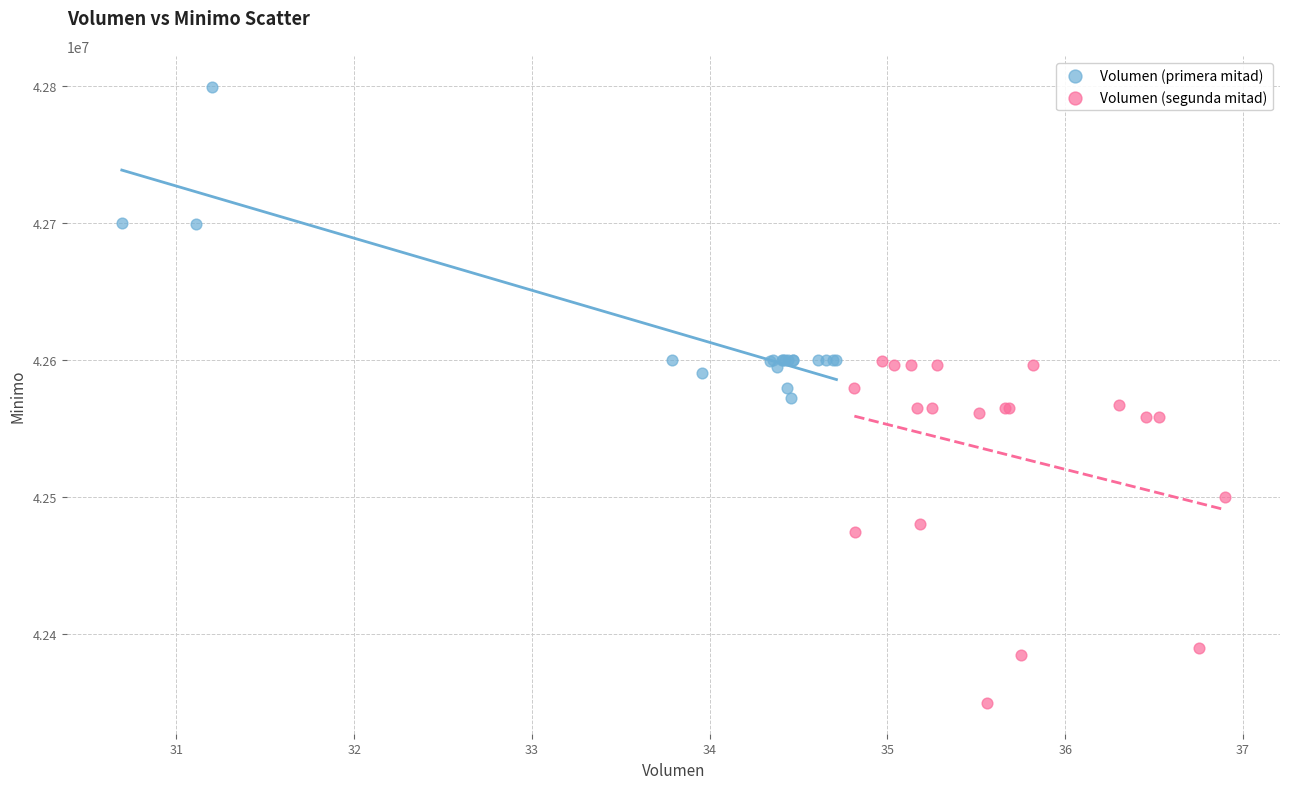

Which series contains the highest Y value?

Volumen (primera mitad)